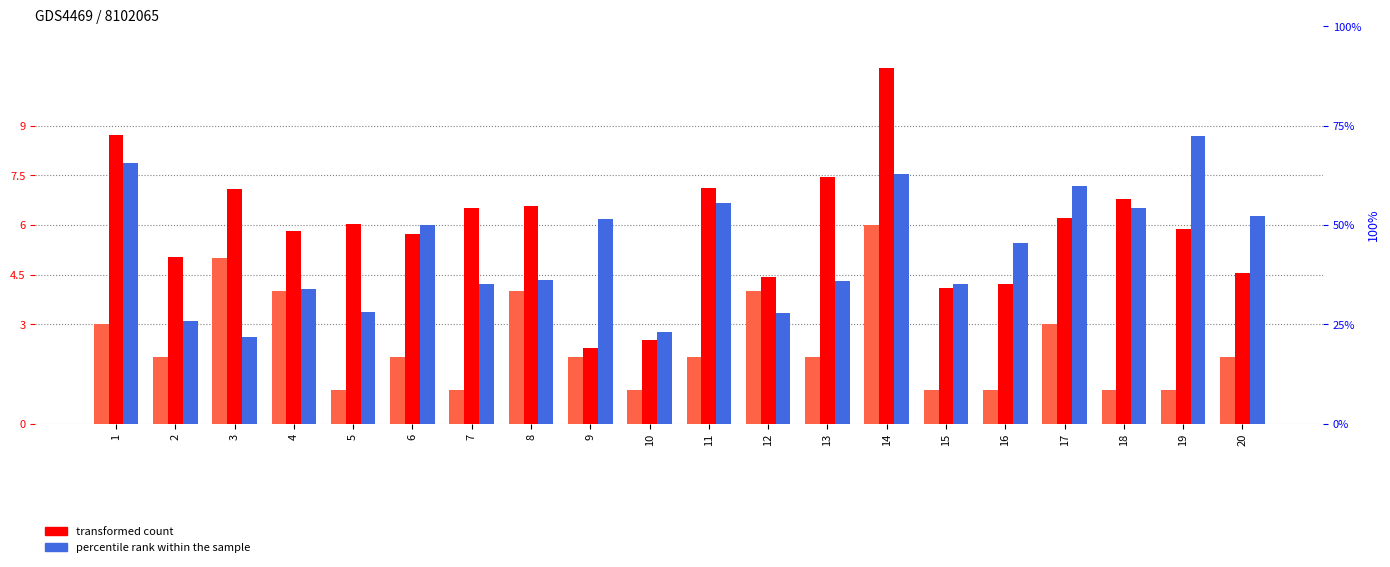

What is the maximum value shown in the chart?

10.7